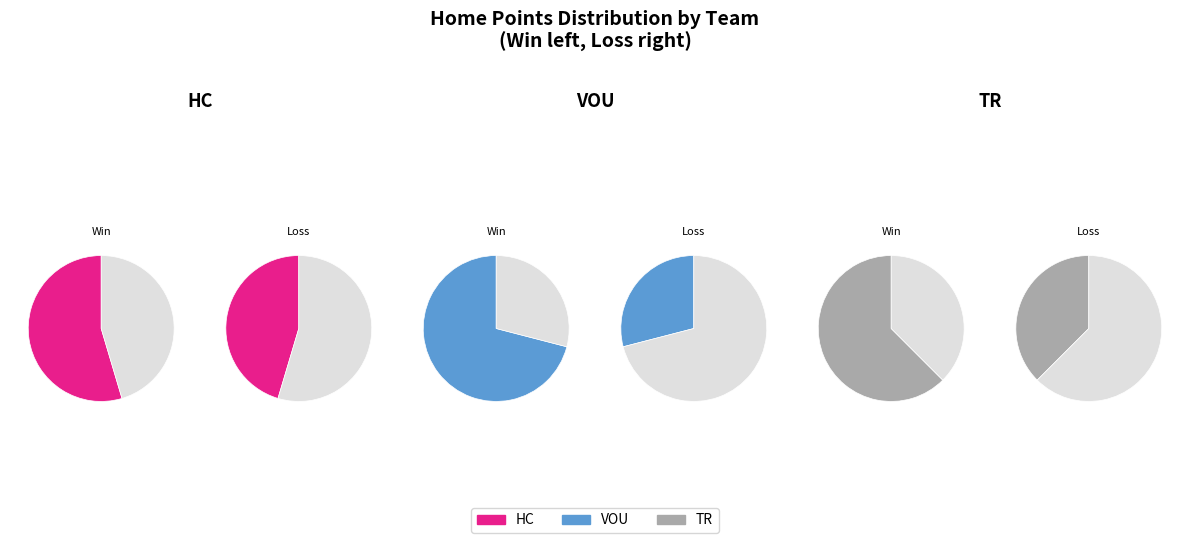

To the nearest percent, what is the average slice percentage?

50%